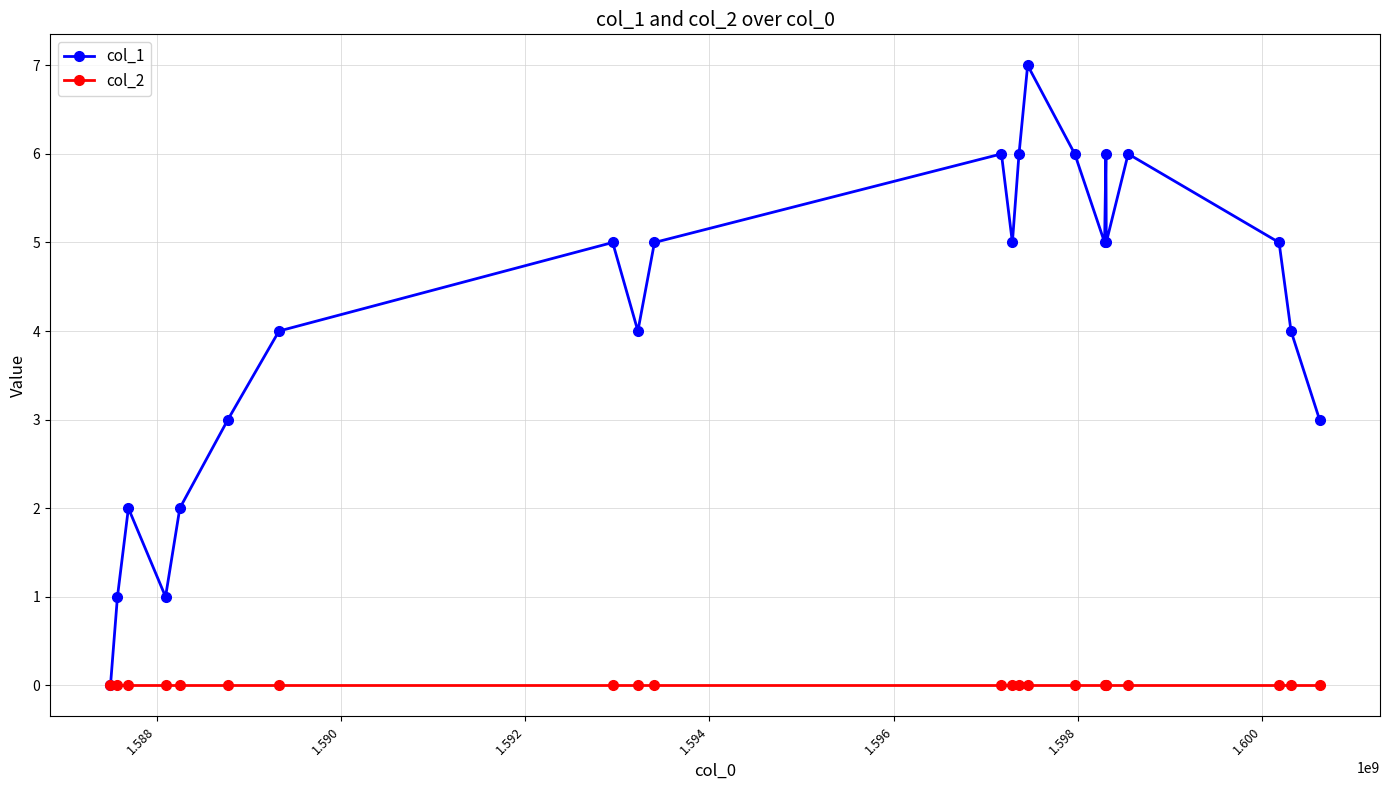

Which series has the largest total across all categories?

col_1